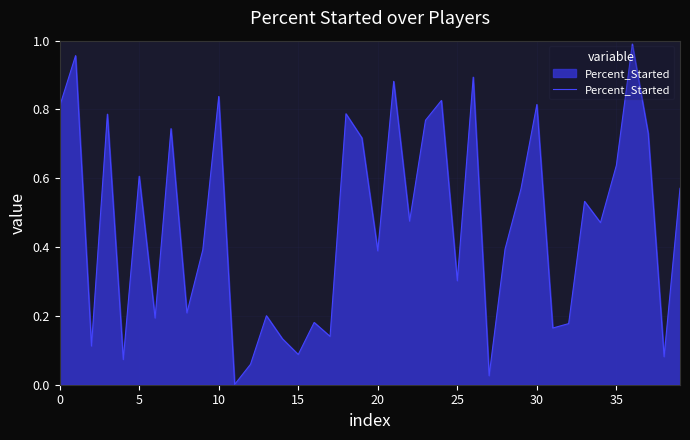

How many lines are shown in the chart?

1